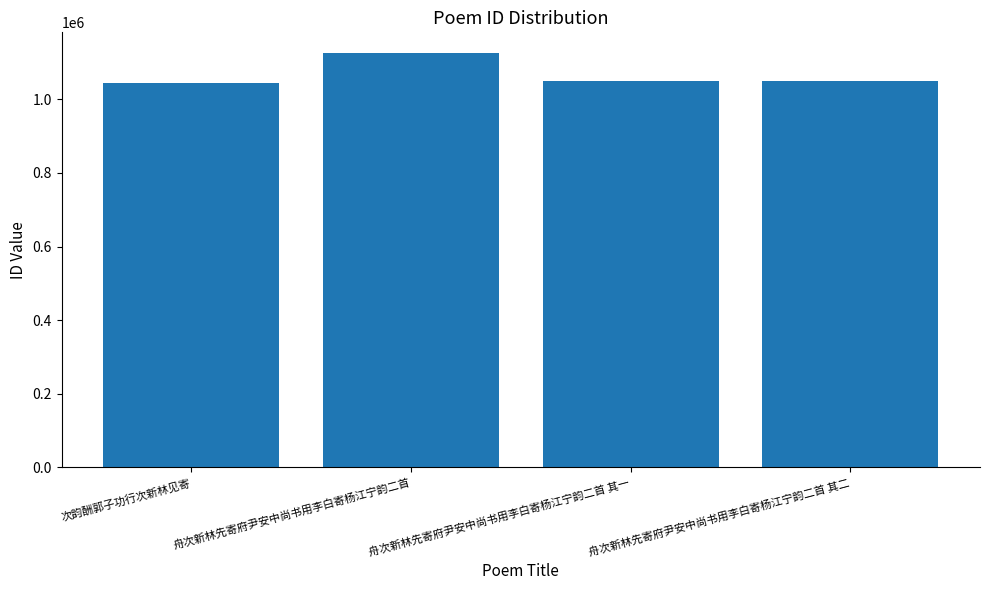

The value at 舟次新林先寄府尹安中尚书用李白寄杨江宁韵二首 is 1125898. True or false?

True